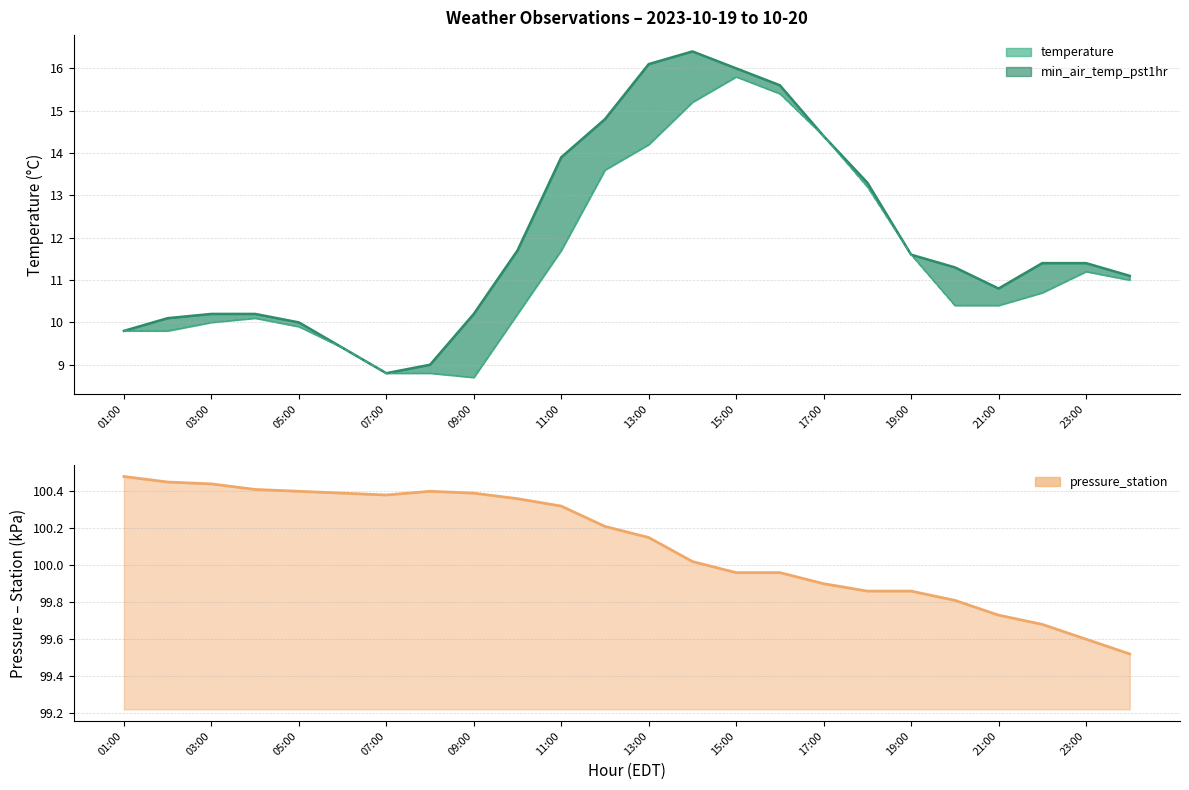

What is the label of the 4th point from the left?

04:00